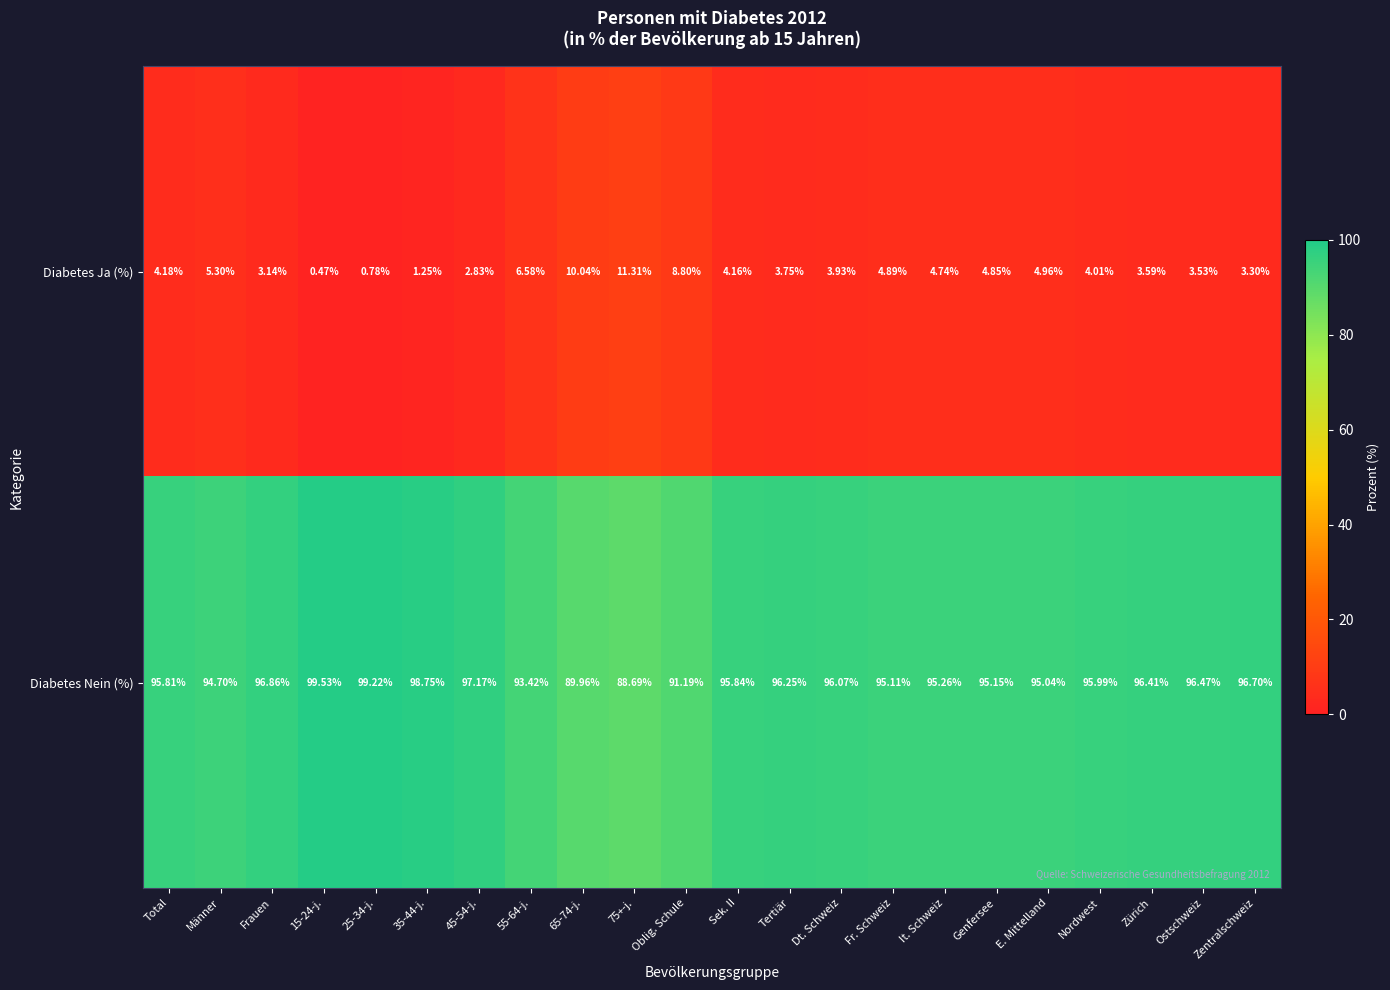

Rank the series by their maximum value, from lowest to highest.

Diabetes Ja (%), Diabetes Nein (%)